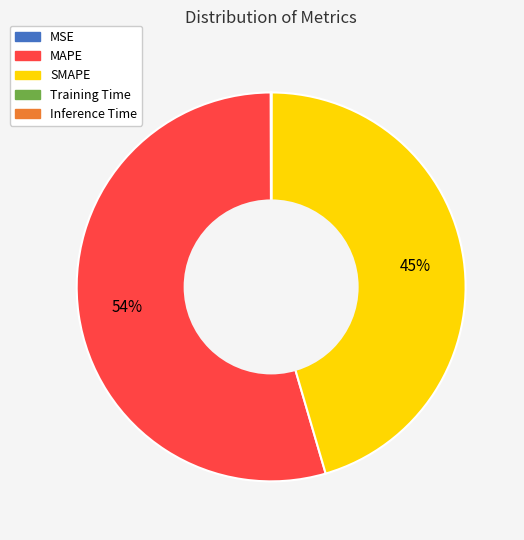

Which slice is the largest?

MAPE